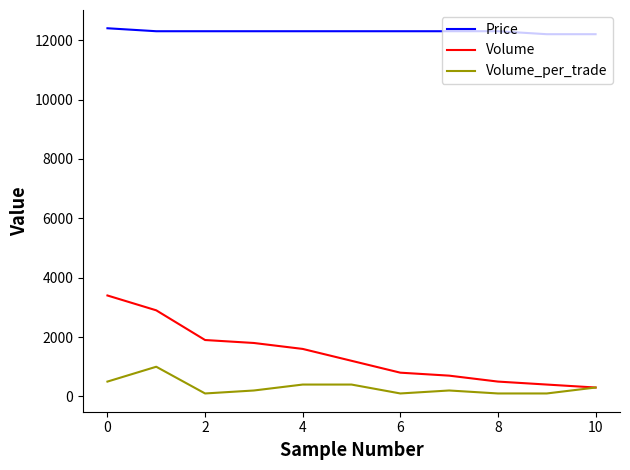

True or false: Volume_per_trade and Price cross at least once.

False